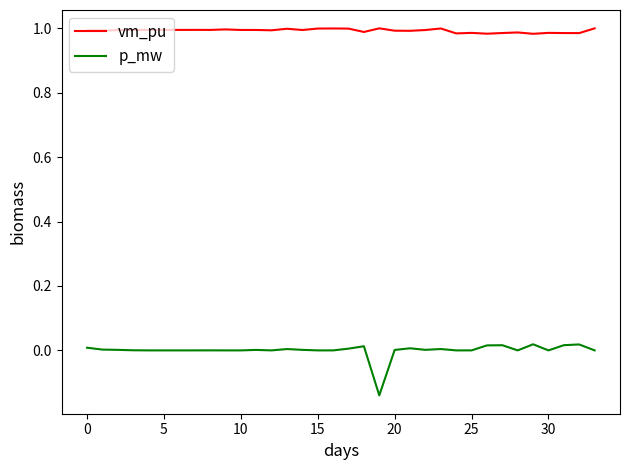

True or false: vm_pu and p_mw intersect in this chart.

False